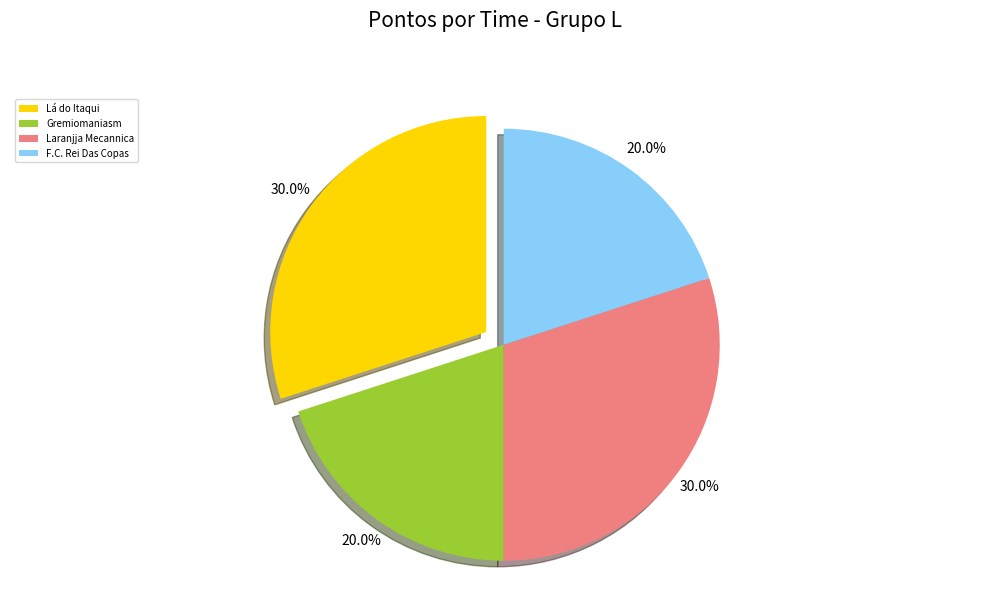

Is it true that Laranjja Mecannica is 41% of the pie?

False